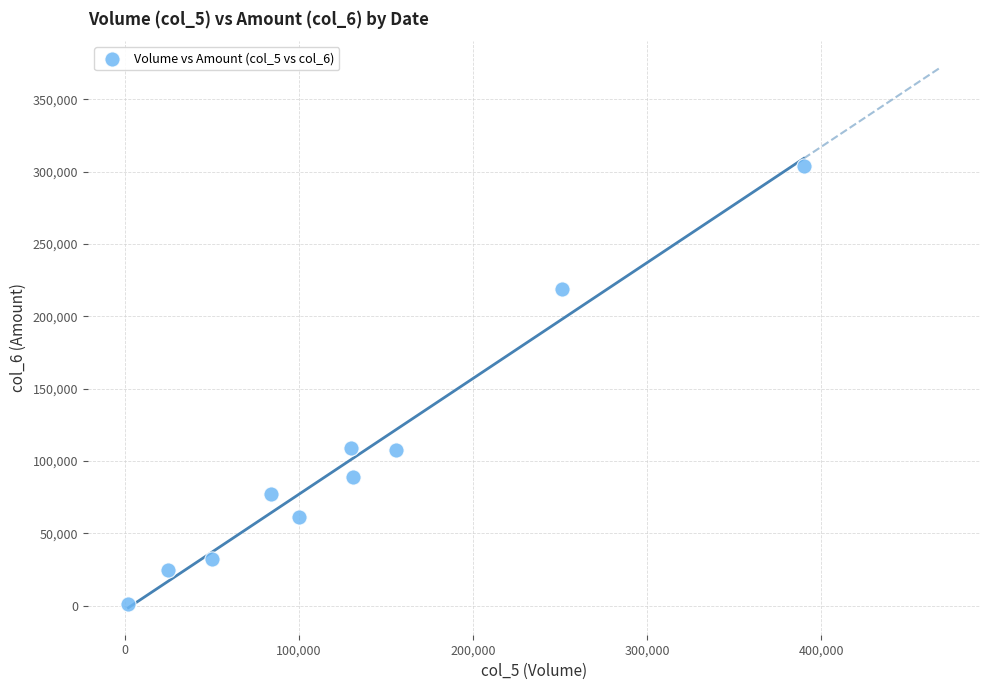

What is the average X value?

131900